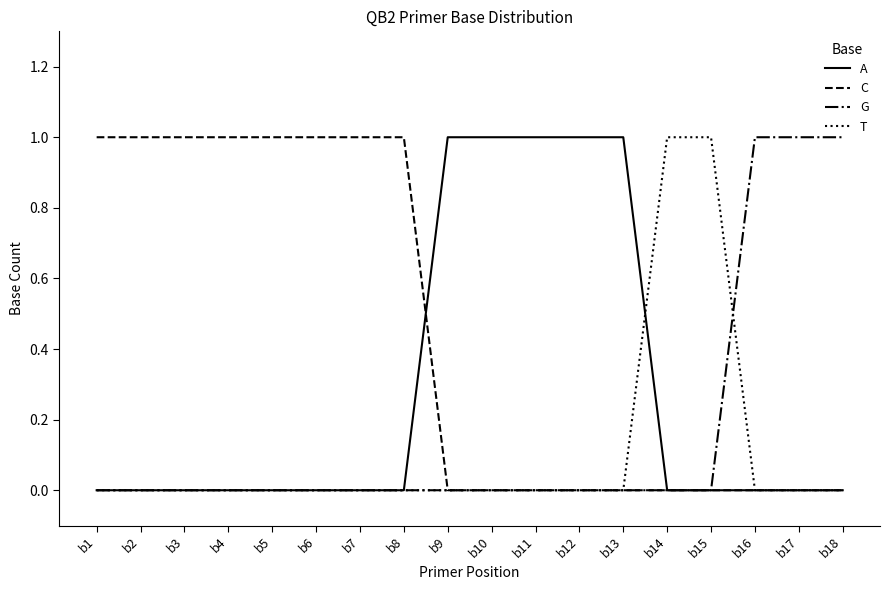

Rank the series by their average value, from lowest to highest.

T, G, A, C